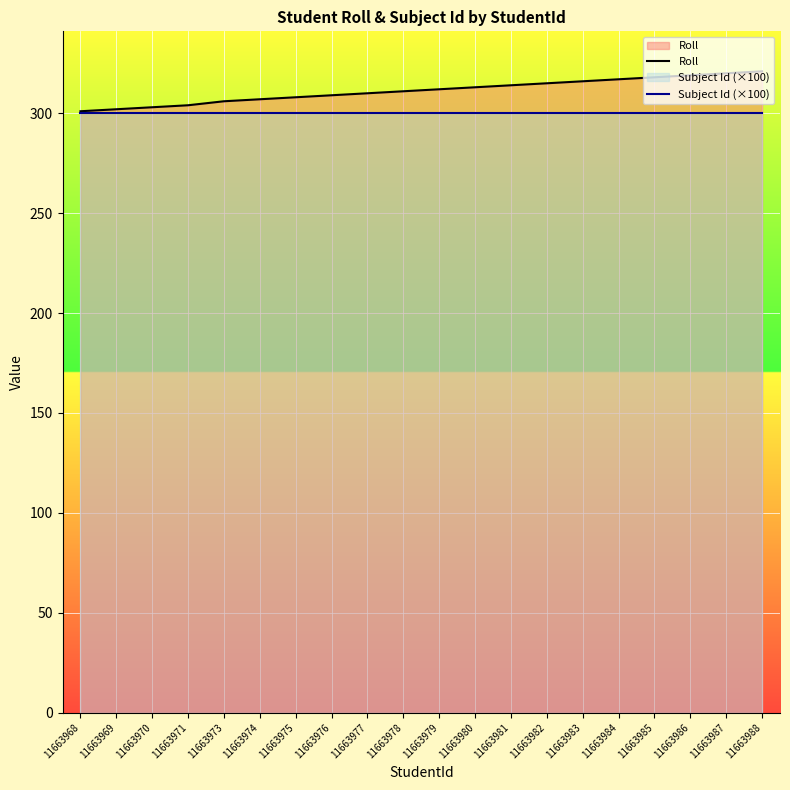

Reading left to right, what are all the values shown in this chart?

Roll: 11663968=301	11663969=302	11663970=303	11663971=304	11663973=306	11663974=307	11663975=308	11663976=309	11663977=310	11663978=311	11663979=312	11663980=313	11663981=314	11663982=315	11663983=316	11663984=317	11663985=318	11663986=319	11663987=320	11663988=321
Subject Id (×100): 11663968=300	11663969=300	11663970=300	11663971=300	11663973=300	11663974=300	11663975=300	11663976=300	11663977=300	11663978=300	11663979=300	11663980=300	11663981=300	11663982=300	11663983=300	11663984=300	11663985=300	11663986=300	11663987=300	11663988=300